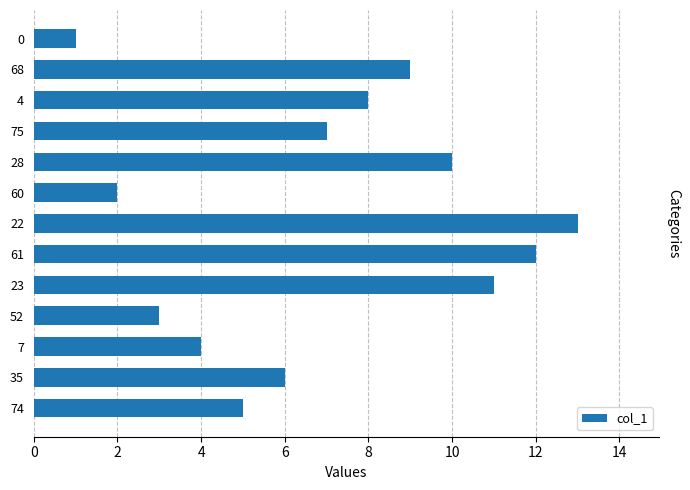

Reading bottom to top, list all the values displayed in this chart.

74=5	35=6	7=4	52=3	23=11	61=12	22=13	60=2	28=10	75=7	4=8	68=9	0=1